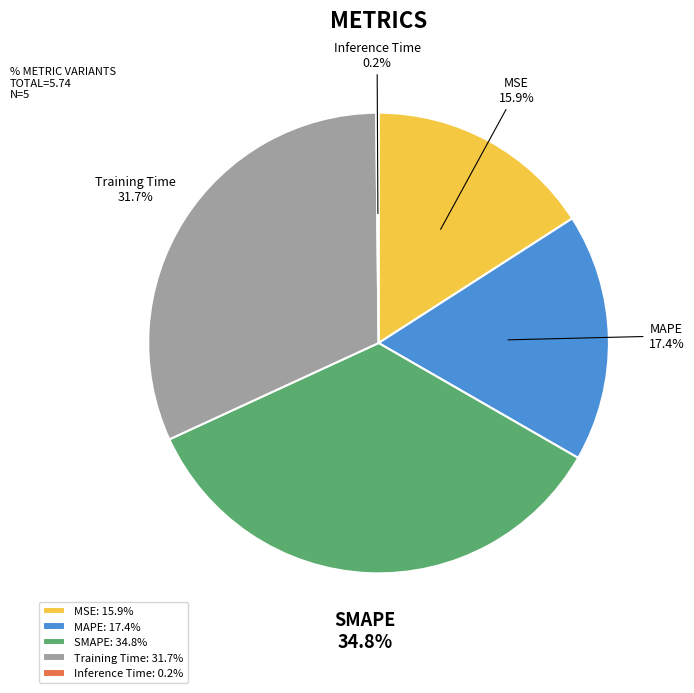

What is the largest slice in the pie chart?

SMAPE